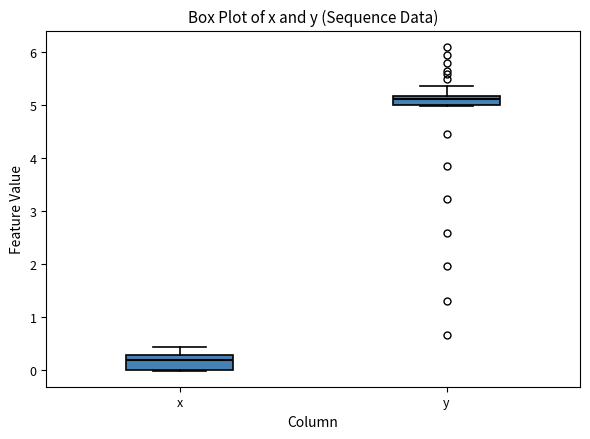

Comparing the boxes themselves (not the whiskers), which one is the tallest?

x